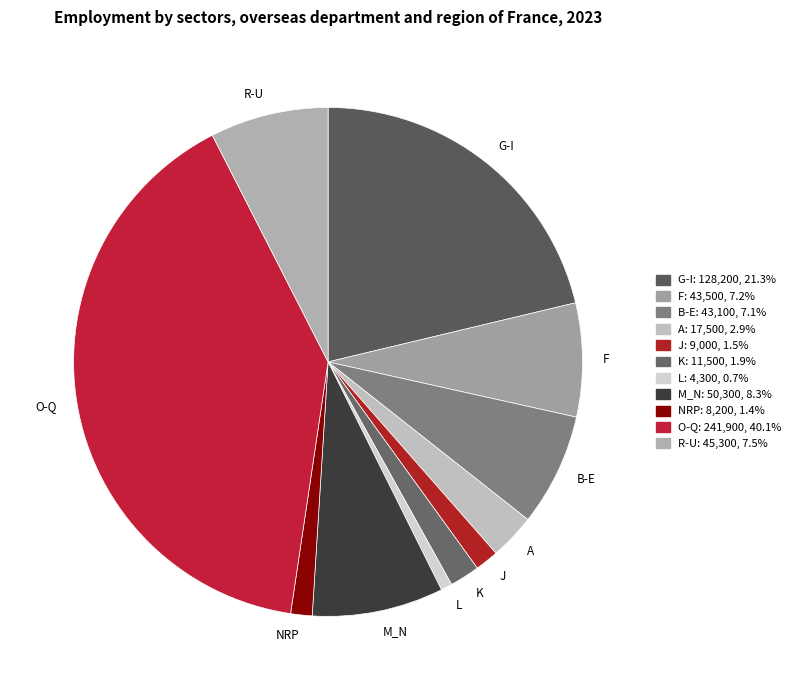

What is the ratio of the value at G-I to the value at K?

11.1